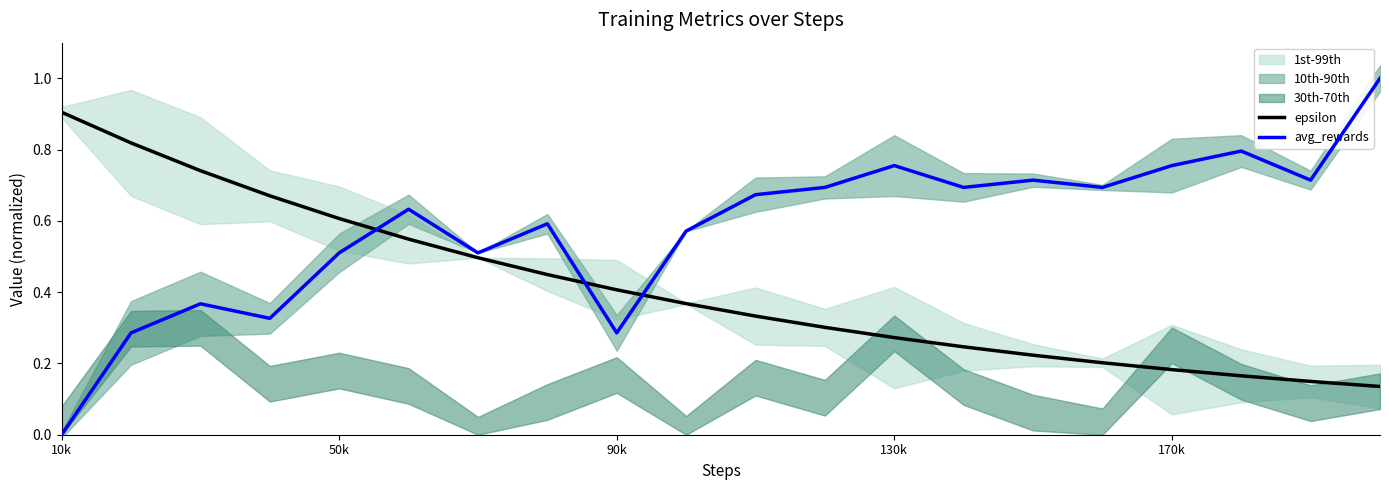

What is the highest value of the epsilon series?

0.9